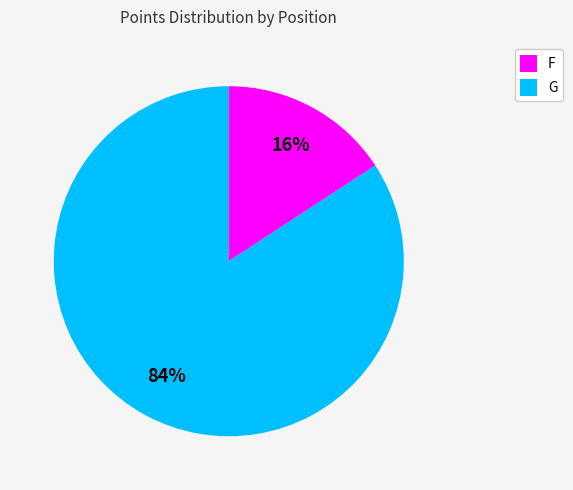

To the nearest percent, what is the combined percentage of G and F?

100%